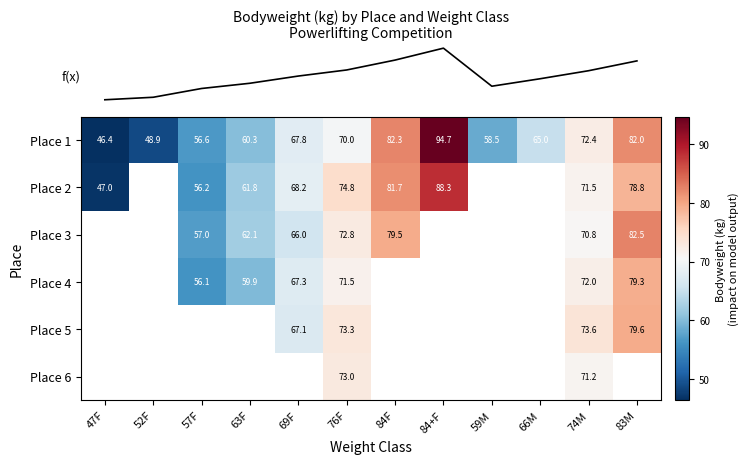

At which category does the chart reach its peak across all series?

84+F